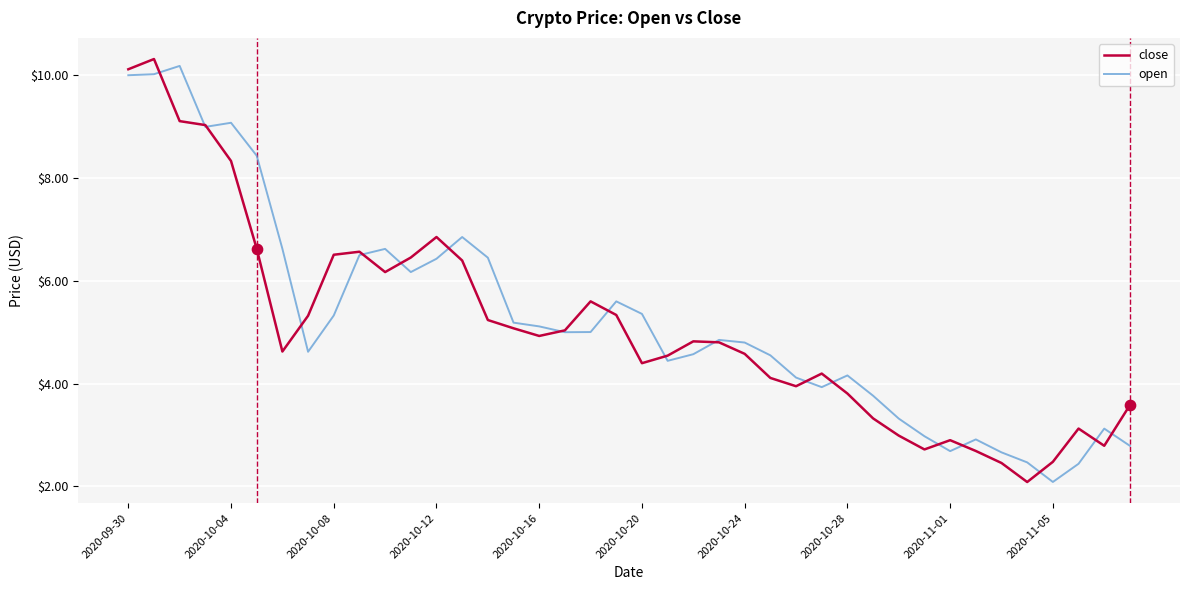

What is the minimum value for open?

2.1